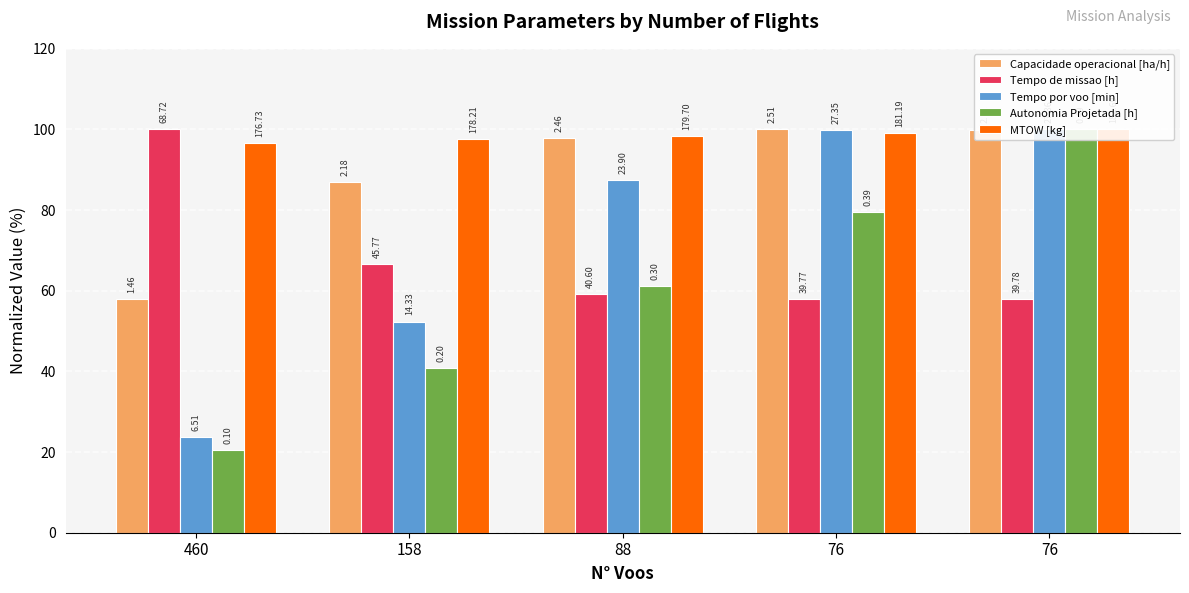

At which label does Capacidade operacional [ha/h] reach its peak?

76